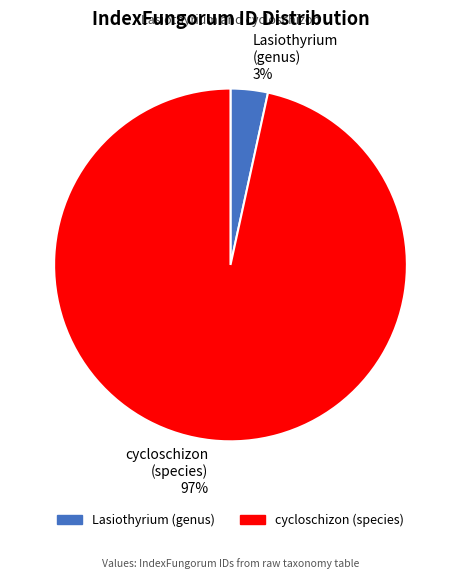

Between cycloschizon (species) 97% and Lasiothyrium (genus) 3%, which is larger?

cycloschizon (species) 97%